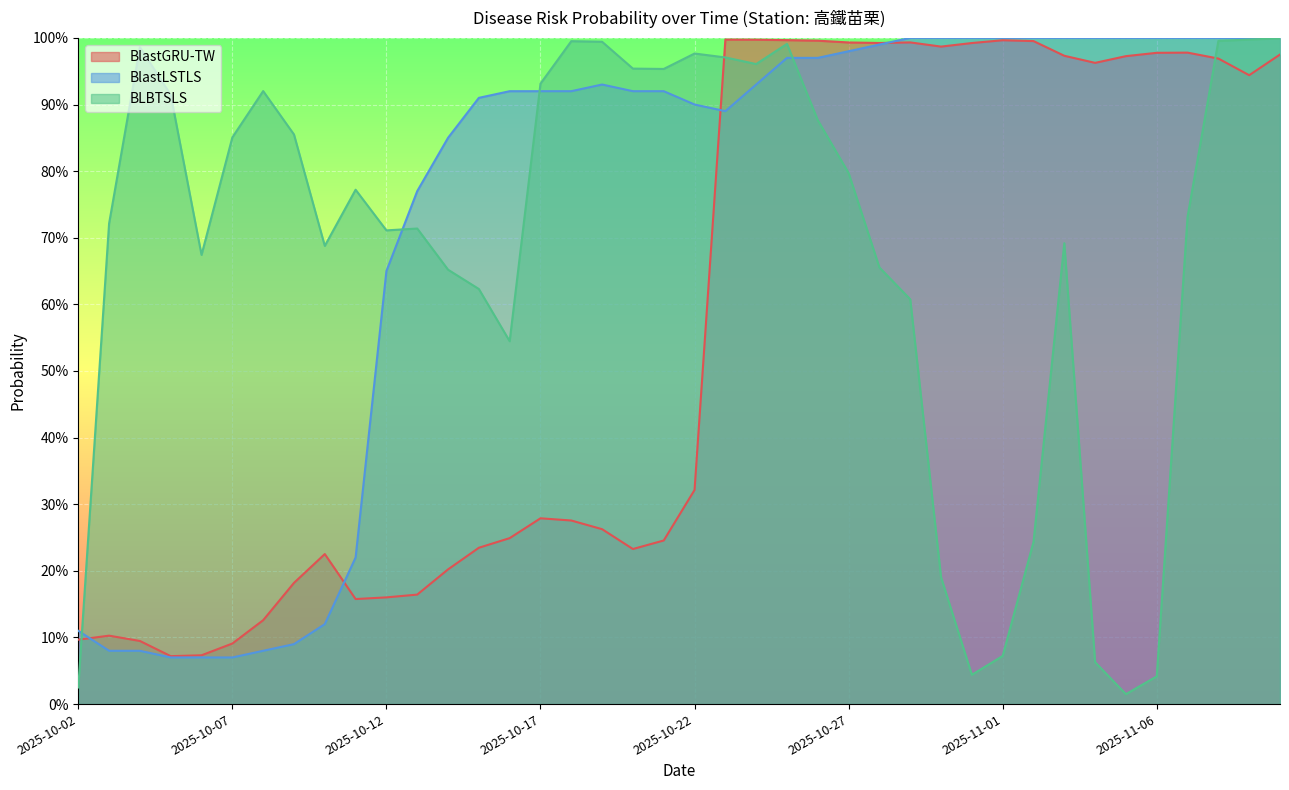

At which category is the sum across all series the highest?

2025-11-10